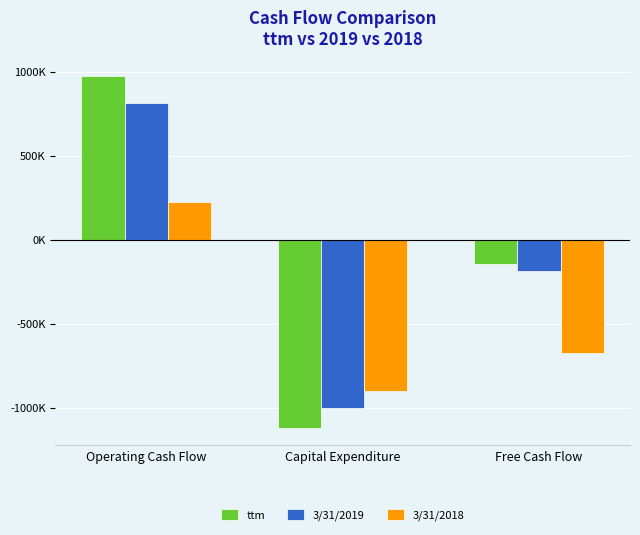

What is the label of the 2nd bar from the left?

Capital Expenditure